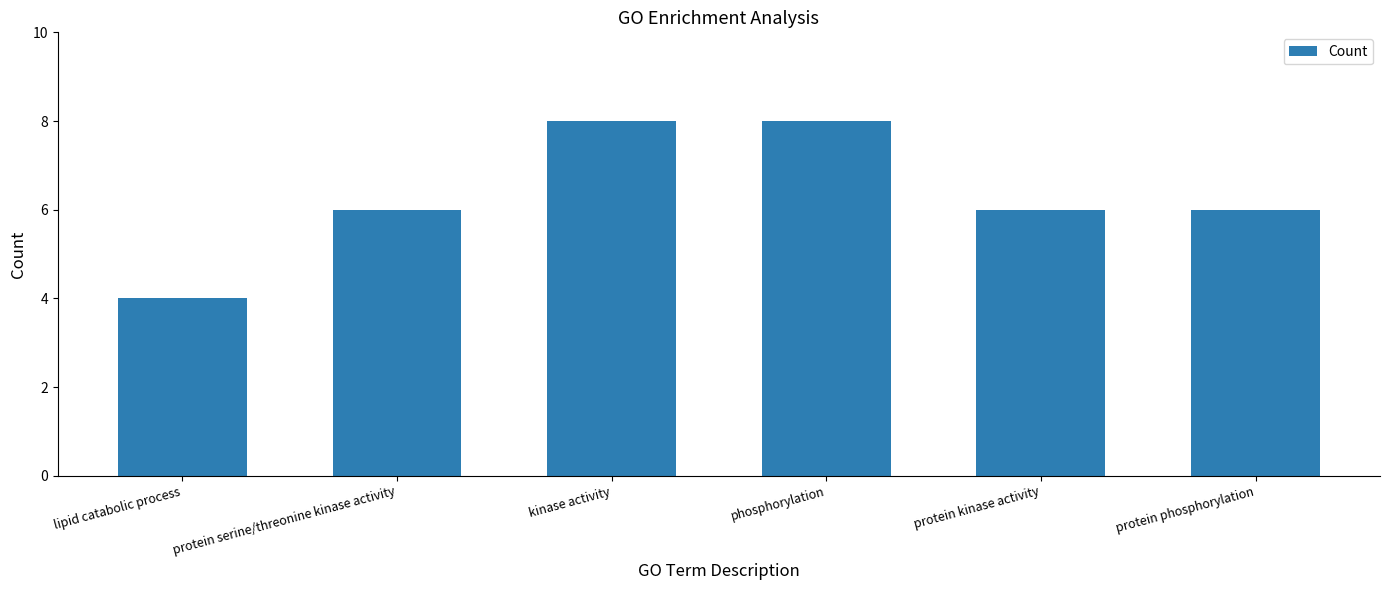

What is the sum of all values?

38